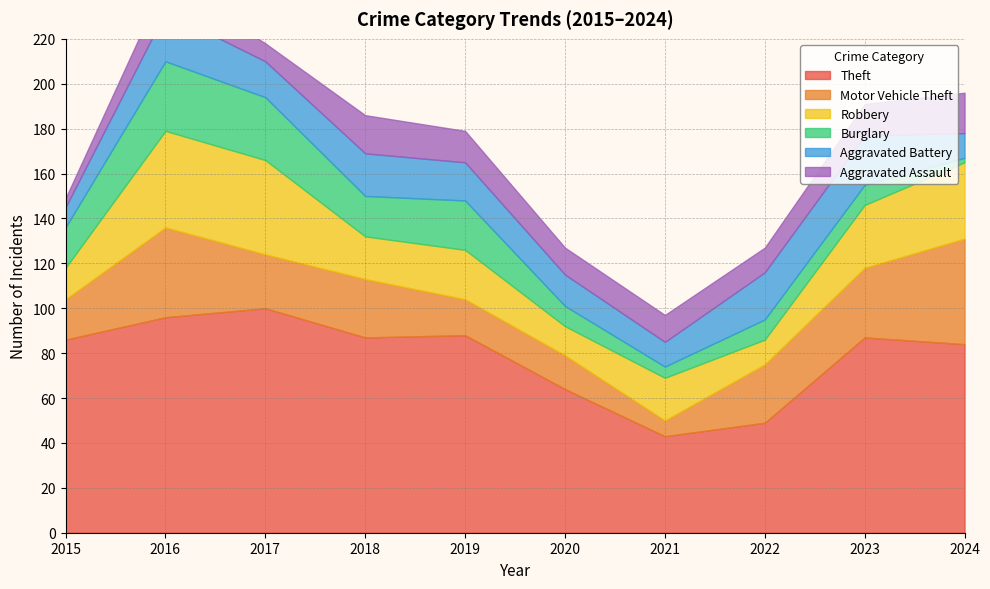

Is it true that Robbery equals 6 at 2020?

False